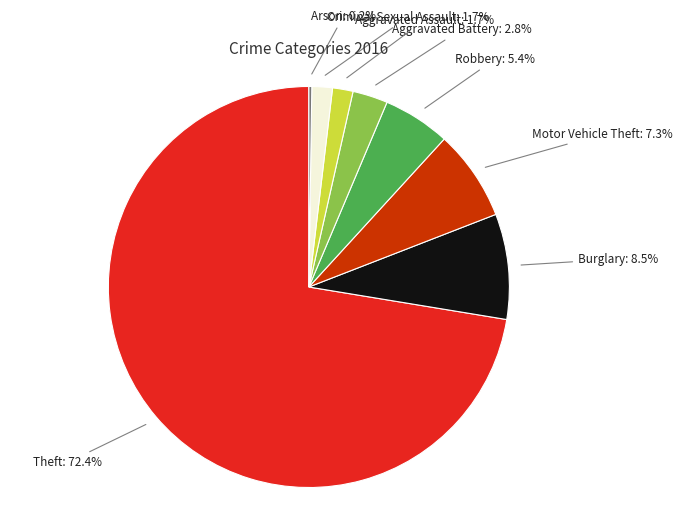

To the nearest percent, what percentage of the pie is Theft?

72%